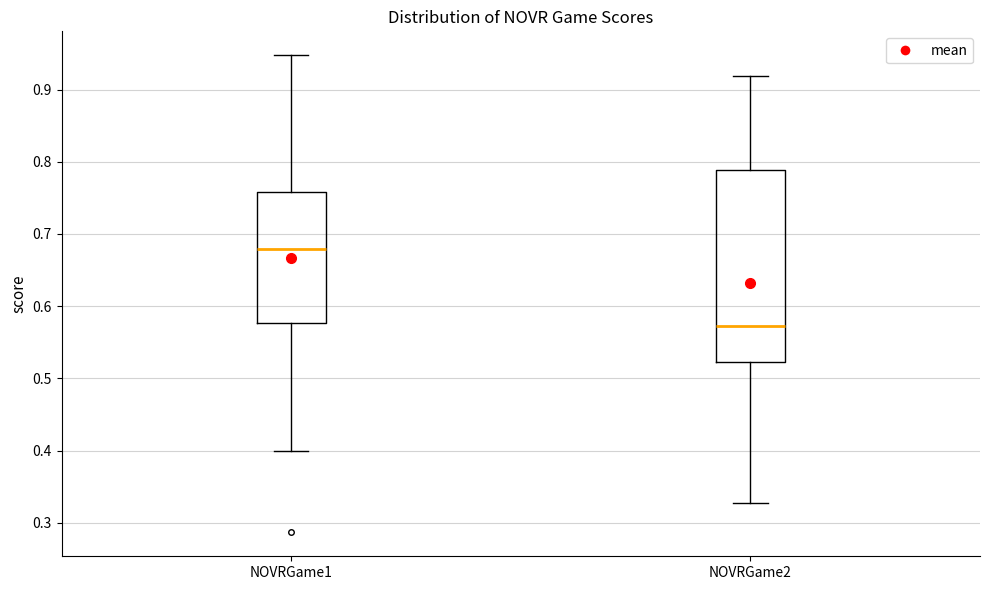

Reading left to right, read every box against the y-axis: the position of its median line, the range the box covers, and the ends of its whiskers. The values are not printed on the chart, so give them approximately, as read against the axis.

NOVRGame1: median 0.68, box 0.58 to 0.76, whiskers 0.40 to 0.95
NOVRGame2: median 0.57, box 0.52 to 0.79, whiskers 0.33 to 0.92